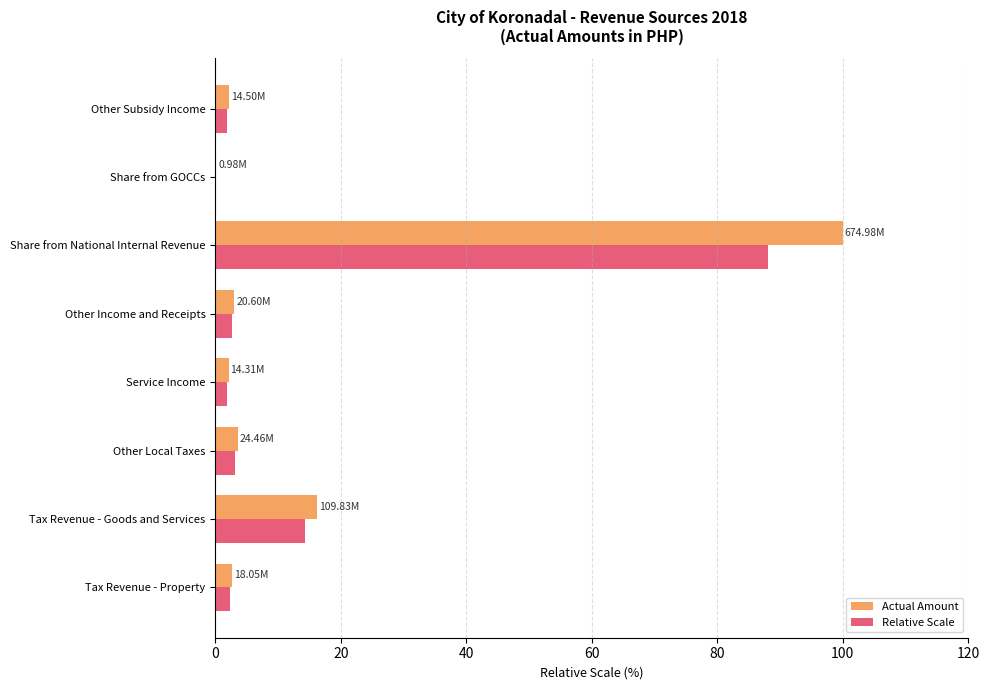

Where is Relative Scale nearest to the value 44?

Tax Revenue - Goods and Services